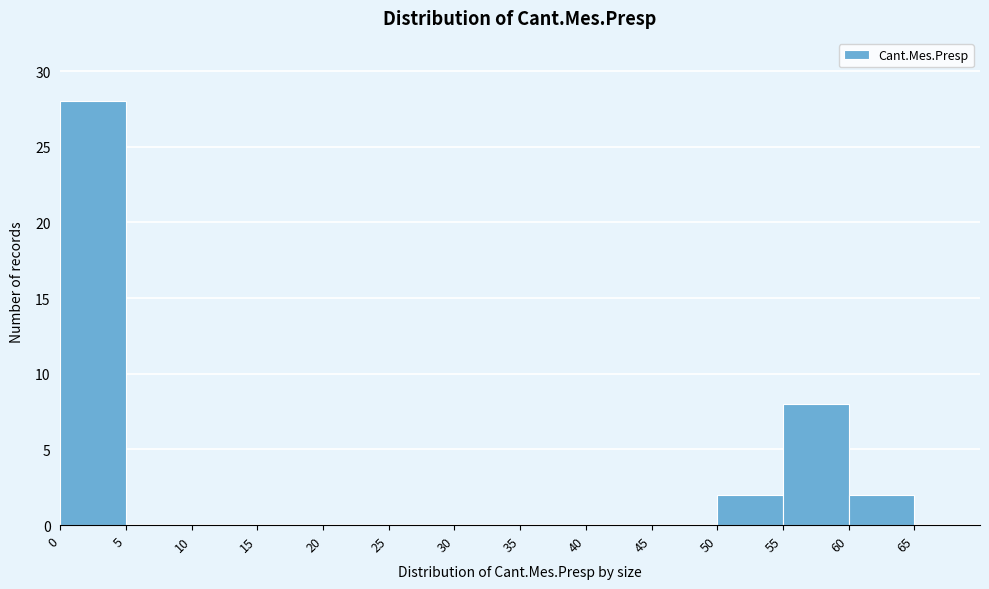

Reading left to right, transcribe this chart: for each bar, give the range it covers on the x-axis and its height. The values are not printed on the chart, so give them approximately, as read against the axis.

0 to 5: 28
5 to 10: 0
10 to 15: 0
15 to 20: 0
20 to 25: 0
25 to 30: 0
30 to 35: 0
35 to 40: 0
40 to 45: 0
45 to 50: 0
50 to 55: 2
55 to 60: 8
60 to 65: 2
65 to 70: 0